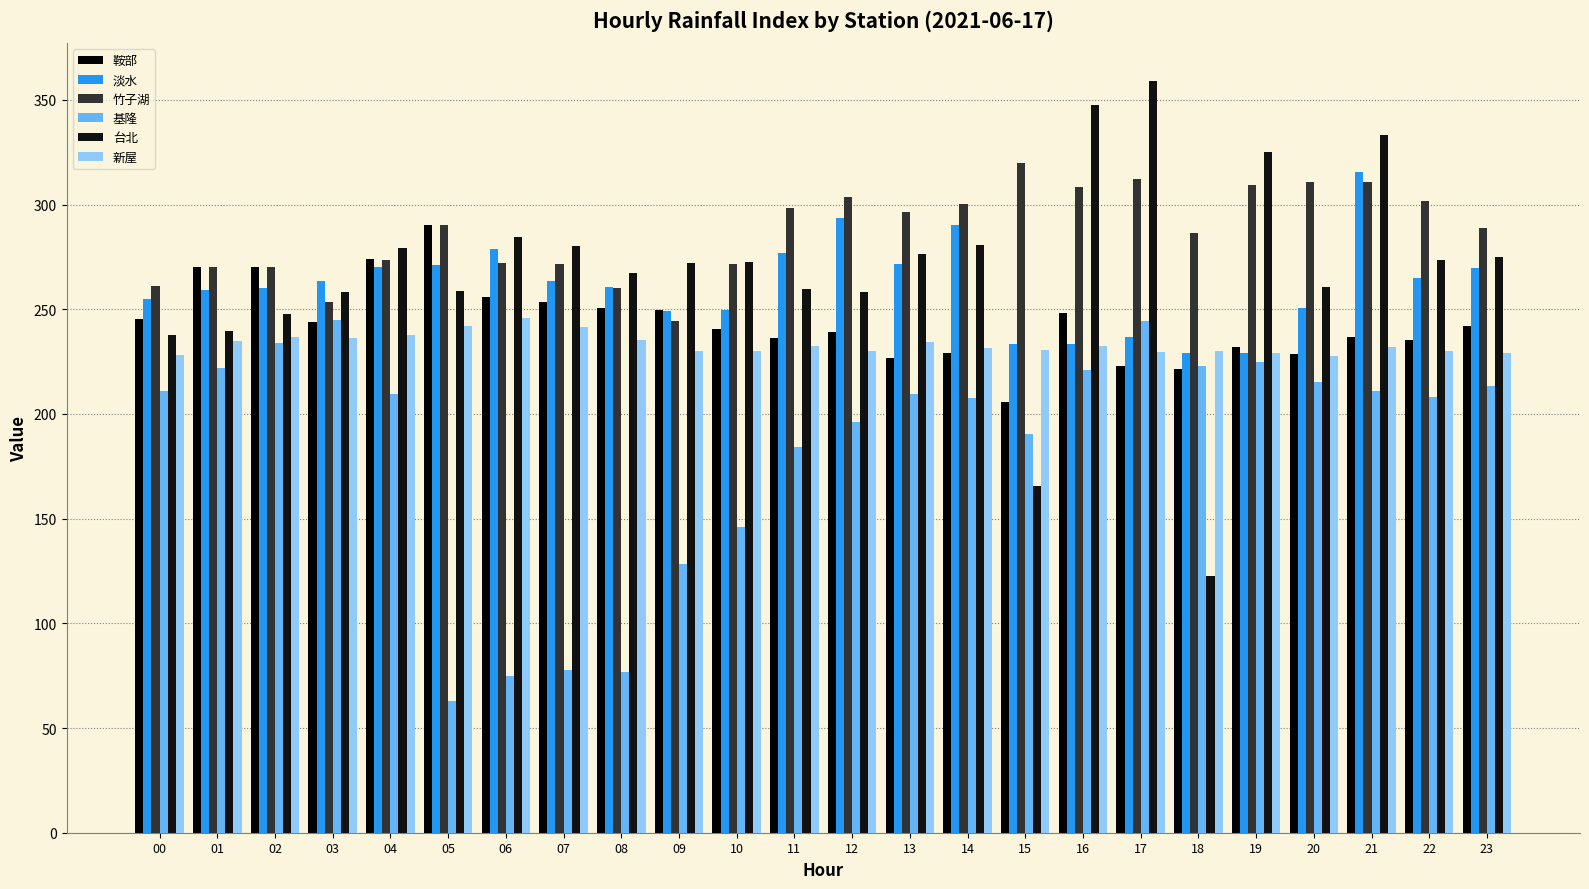

What is the total value across all series at 03?

1500.3